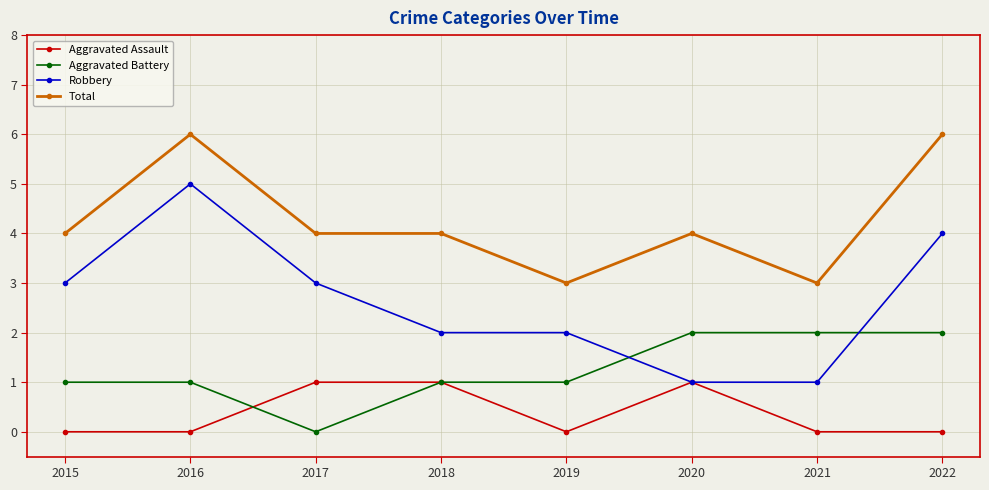

What is the value of the Aggravated Assault point at the 4th from the left?

1